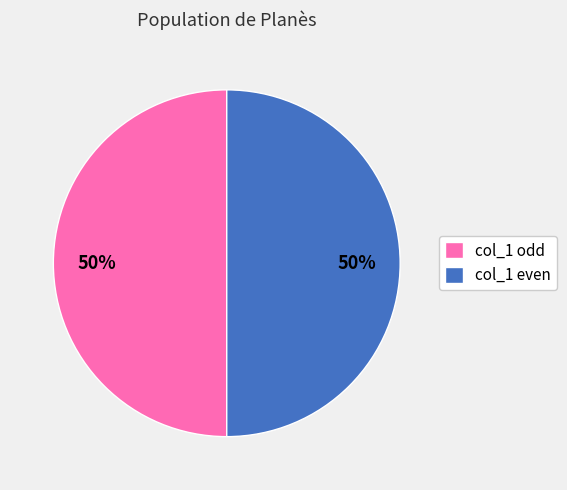

Is it true that col_1 odd is 50% of the pie?

True